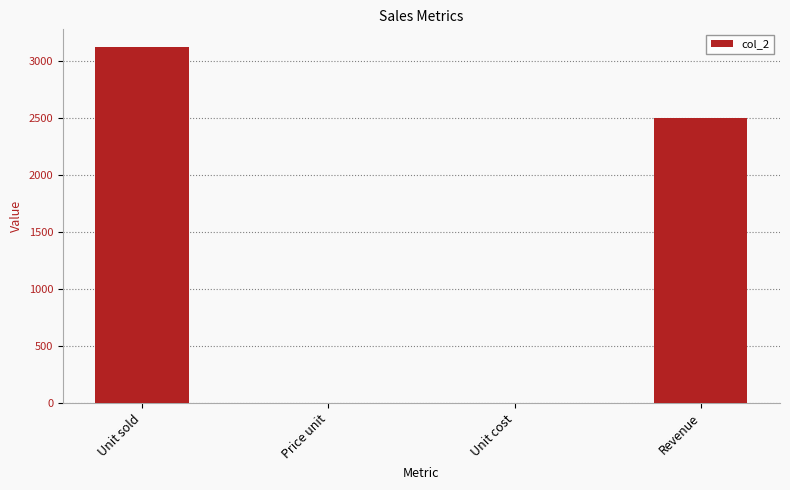

At which label is the value closest to 1563?

Revenue